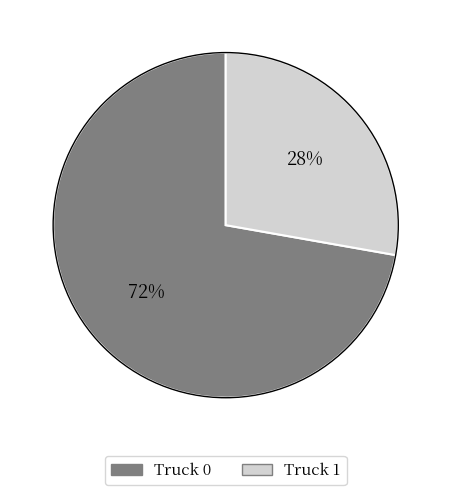

Do Truck 1 and Truck 0 together represent more than half of the pie?

Yes